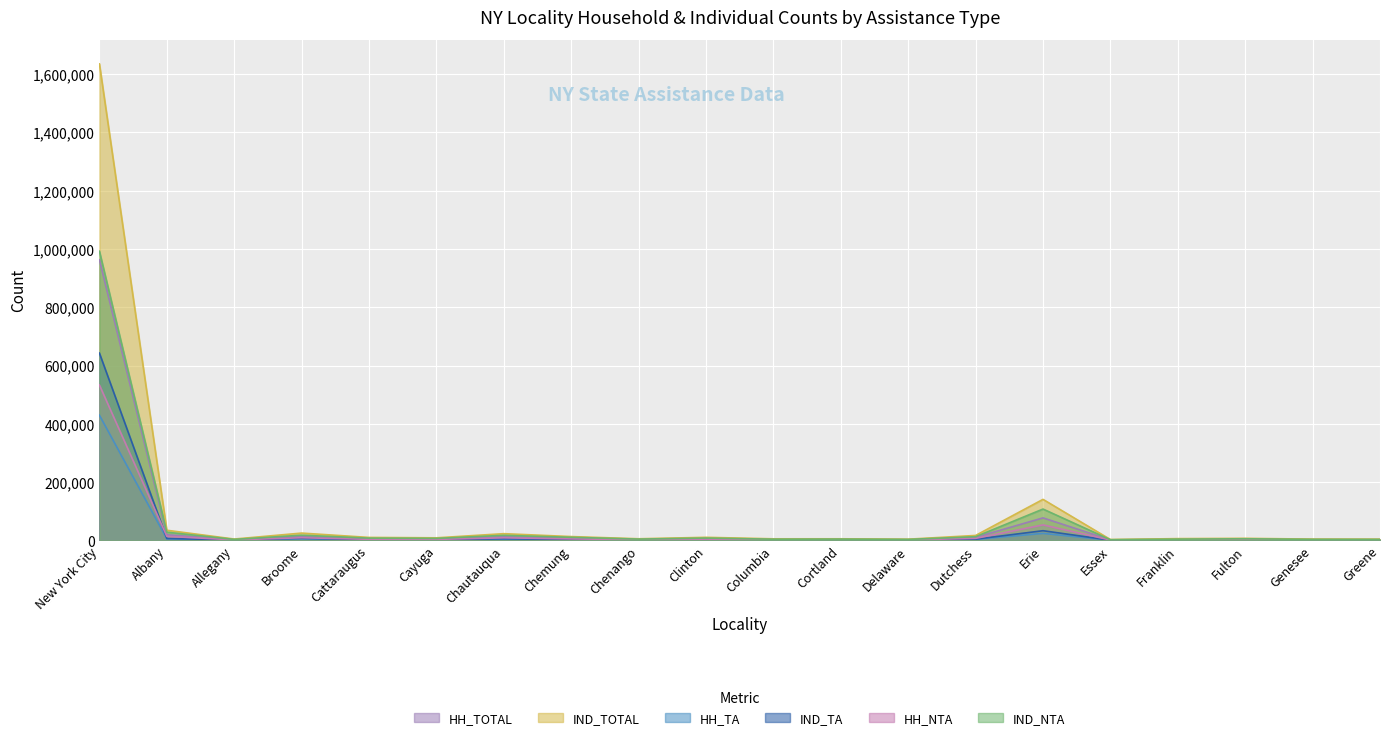

What is the difference between the second highest and second lowest values in the HH_TOTAL series?

74831